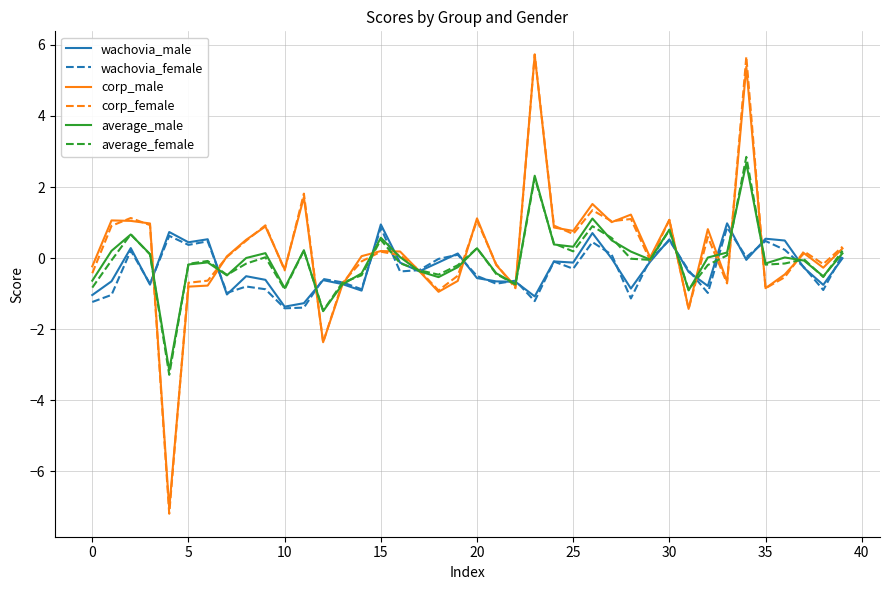

What is the greatest value displayed?

5.7